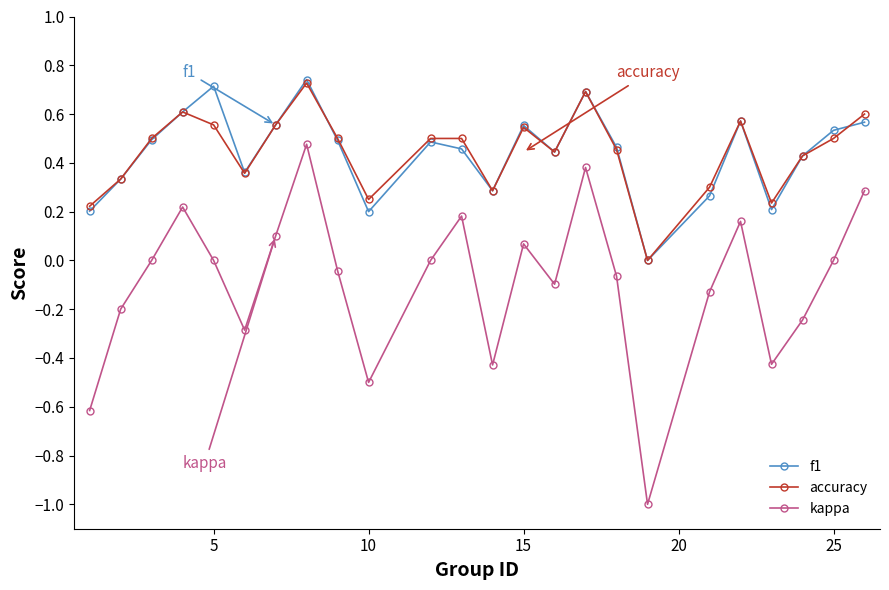

What is the lowest value of the kappa series?

-1.0